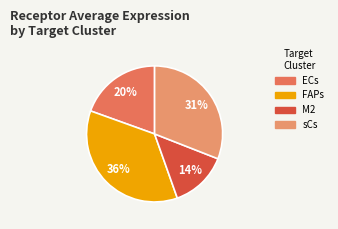

Is the sum of ECs and M2 greater than half?

No